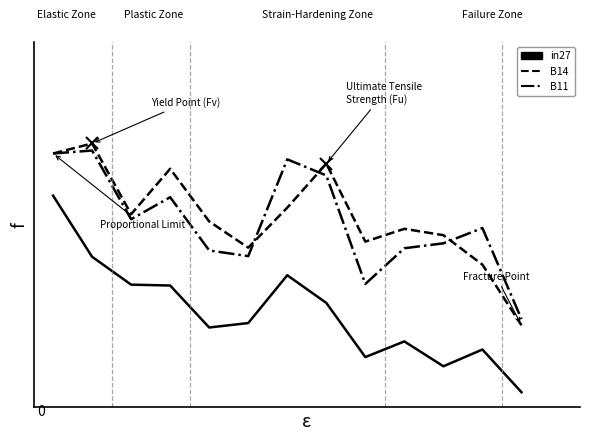

What are all the series names shown in the legend?

in27, B14, B11